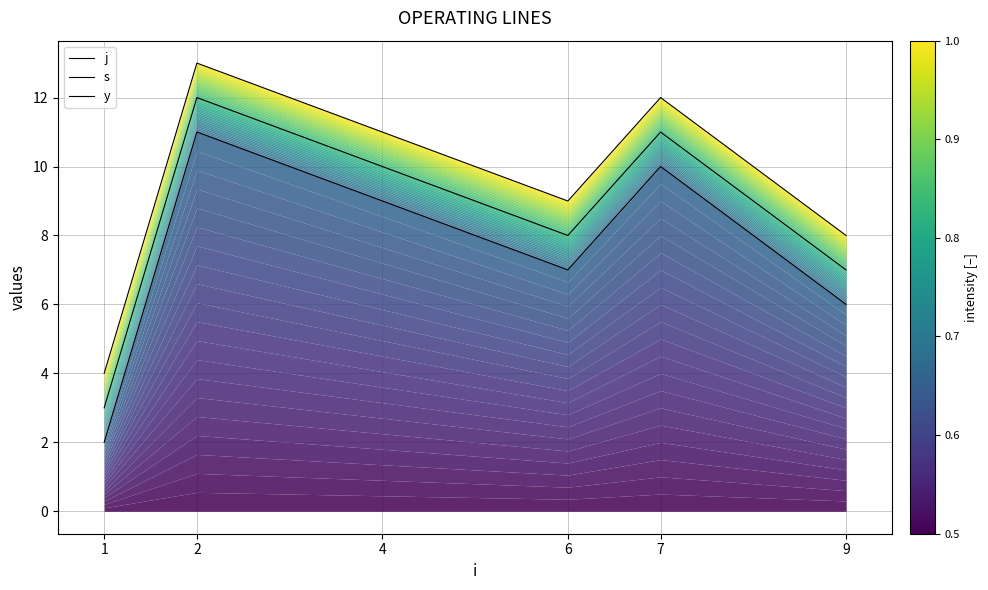

Reading left to right, transcribe all the data shown in this chart.

j: 2	11	9	7	10	6
s: 3	12	10	8	11	7
y: 4	13	11	9	12	8